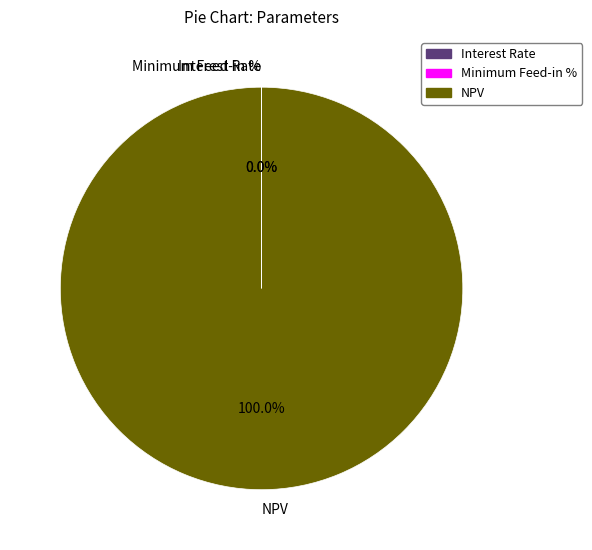

To the nearest percent, what is the difference between the largest and smallest slice percentages?

100%